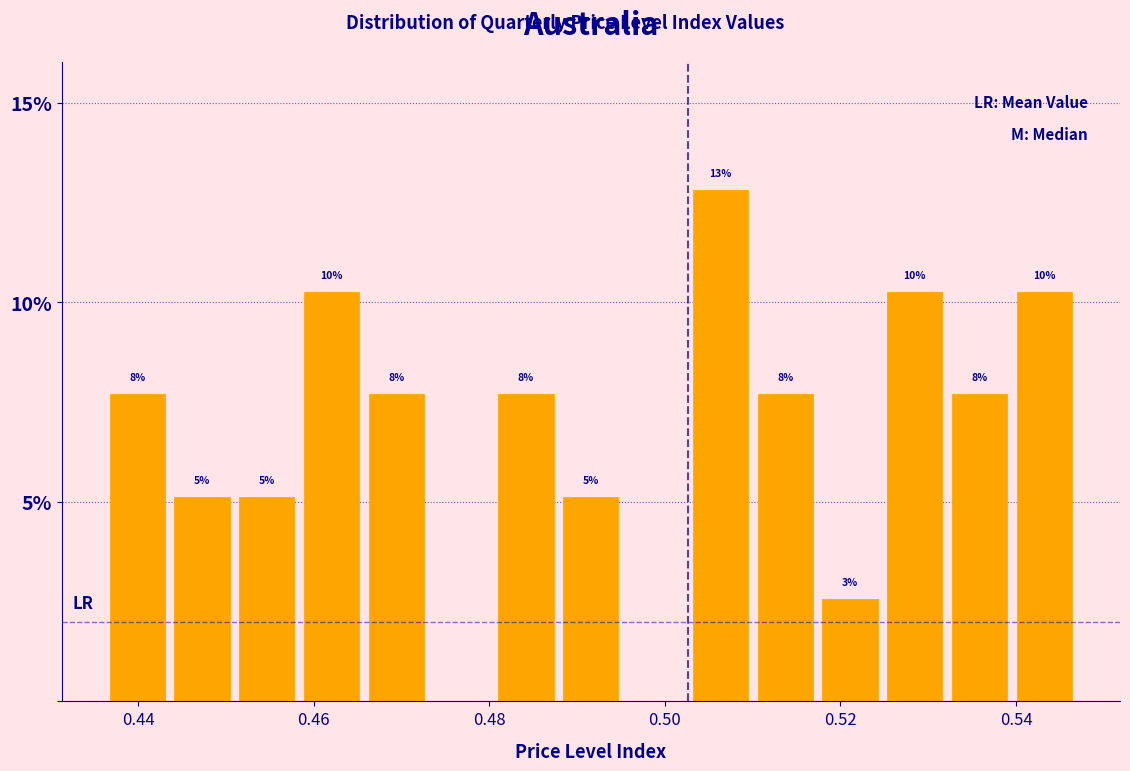

Around what value on the x-axis is the tallest bar? Give the approximate position of its centre, as read against the axis.

0.506